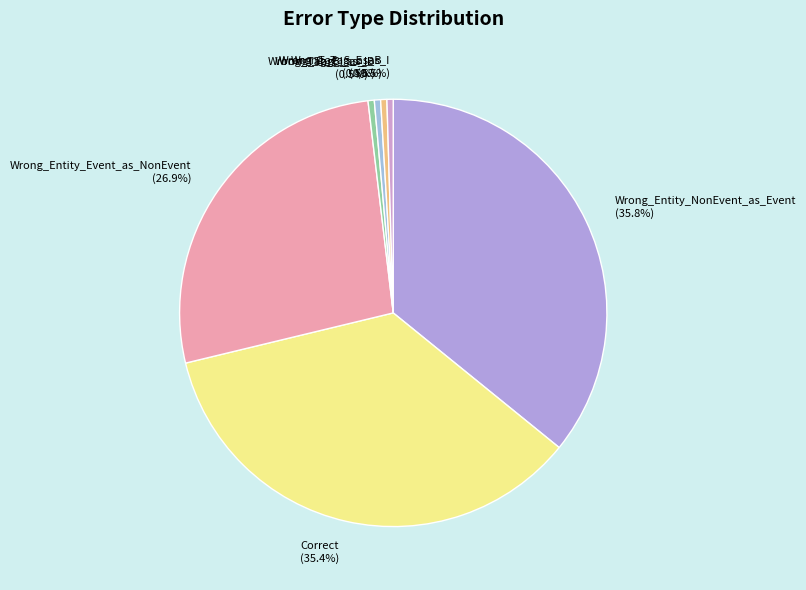

The Wrong_Entity_Event_as_NonEvent slice represents 34% of the pie. True or false?

False